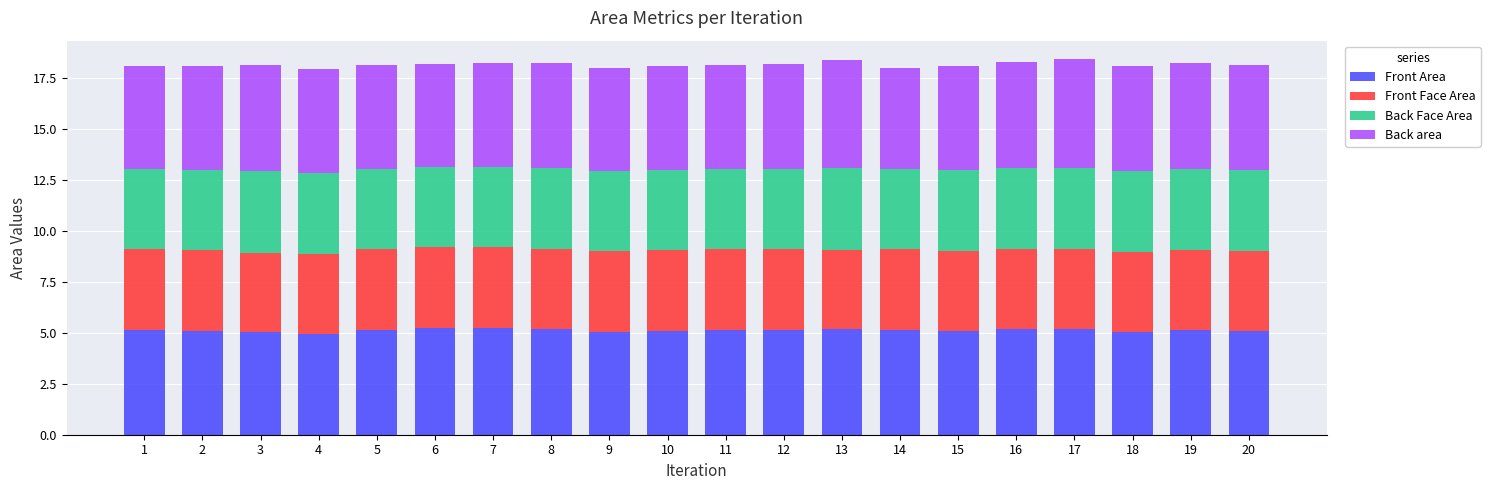

What is the total value across all series at 18?

18.1